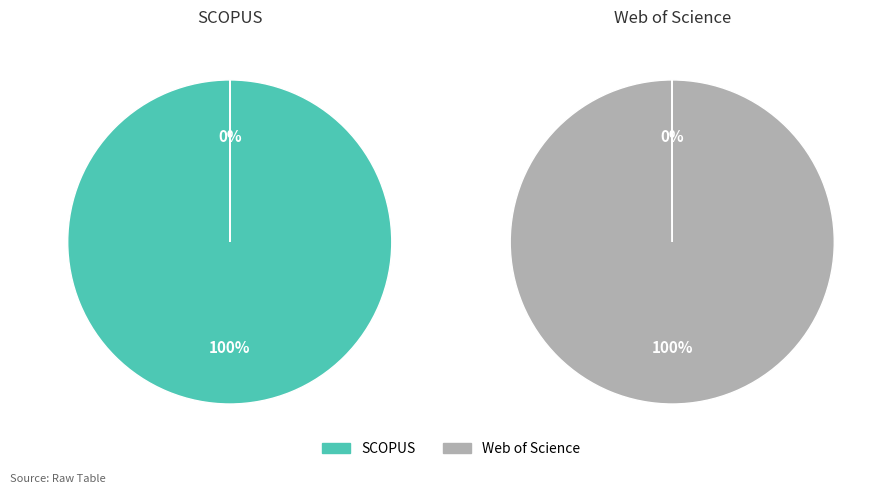

True or false: 4 accounts for 15% of the total.

False